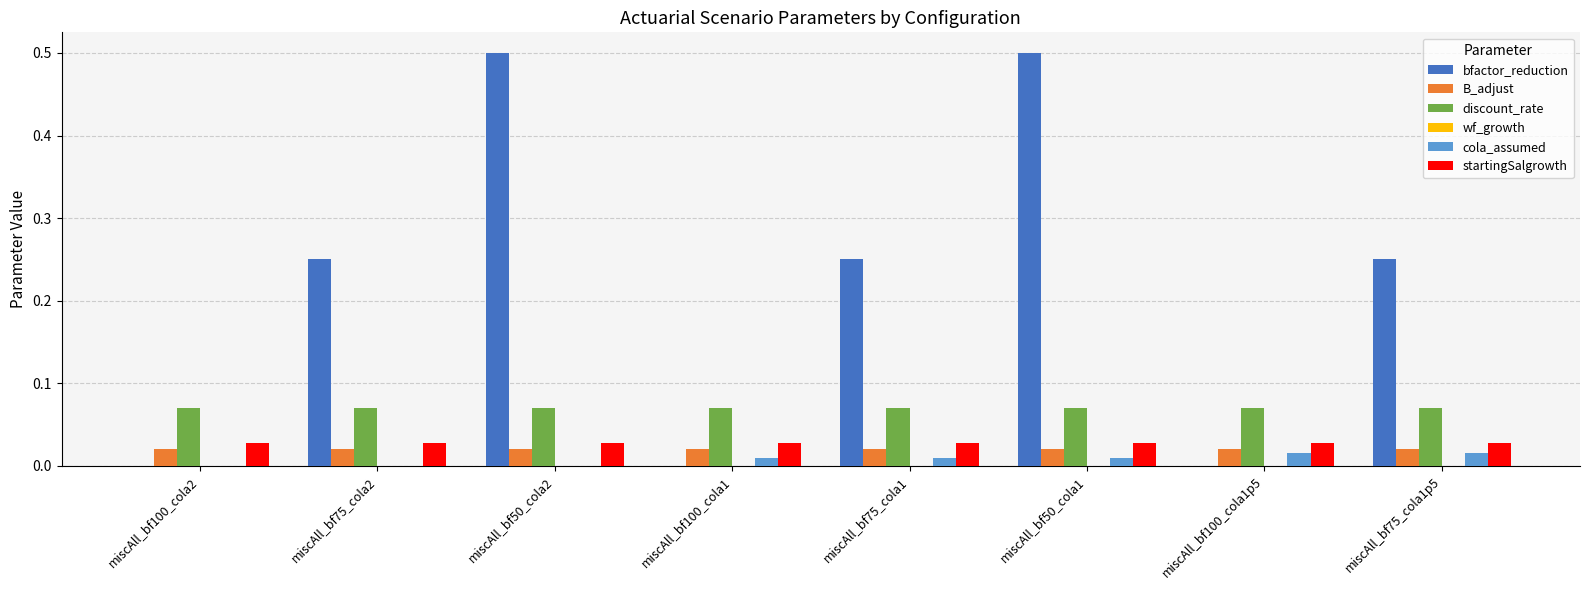

Is the value of discount_rate at miscAll_bf100_cola2 greater than the value of bfactor_reduction at miscAll_bf75_cola2?

No